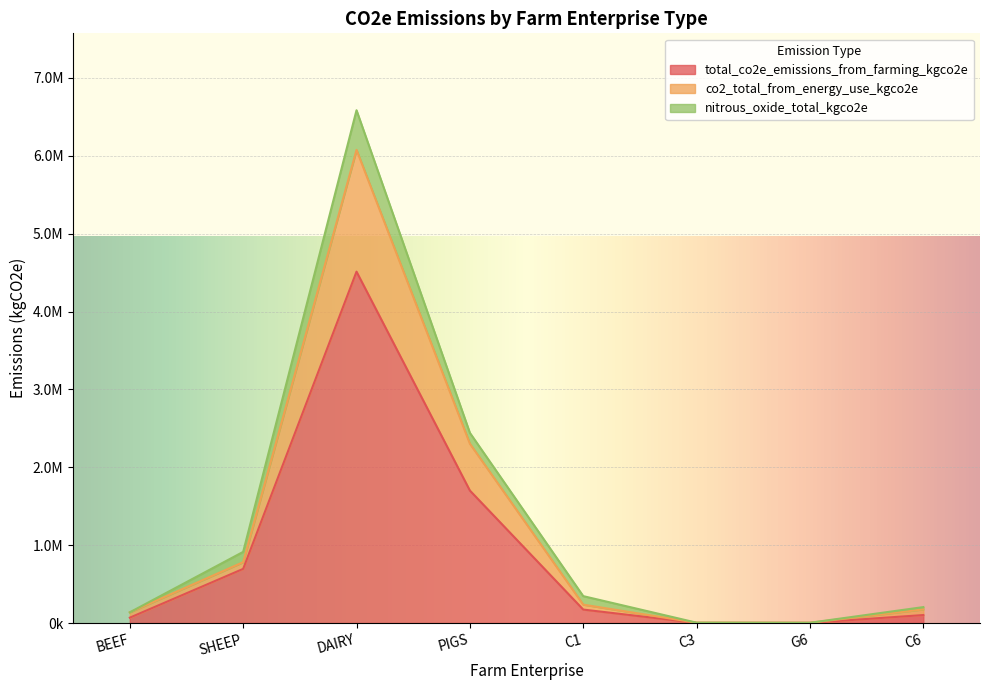

What is the average value of the co2_total_from_energy_use_kgco2e series?

1214103.7